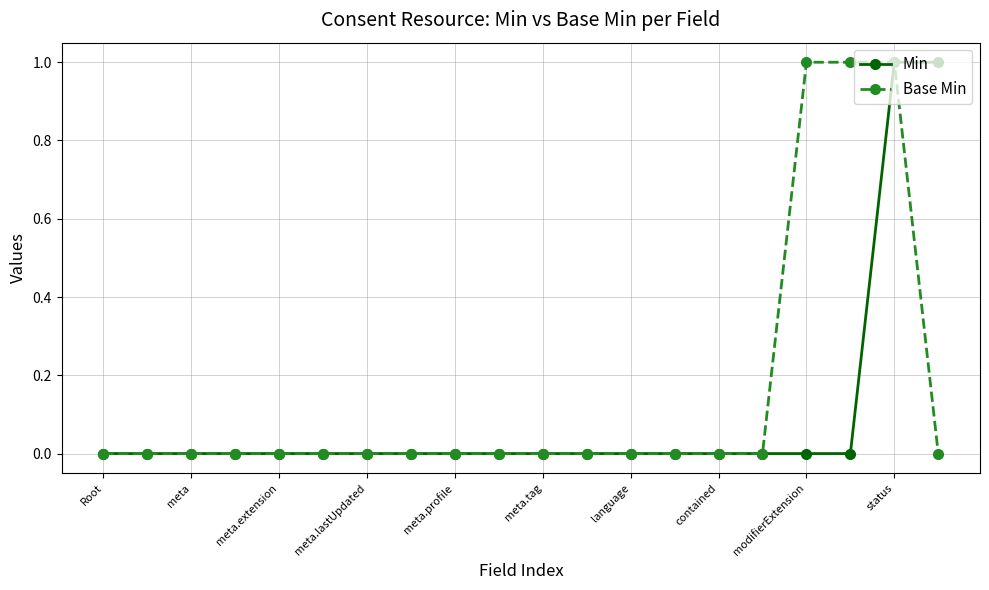

List the series in order of their overall mean, lowest first.

Min, Base Min